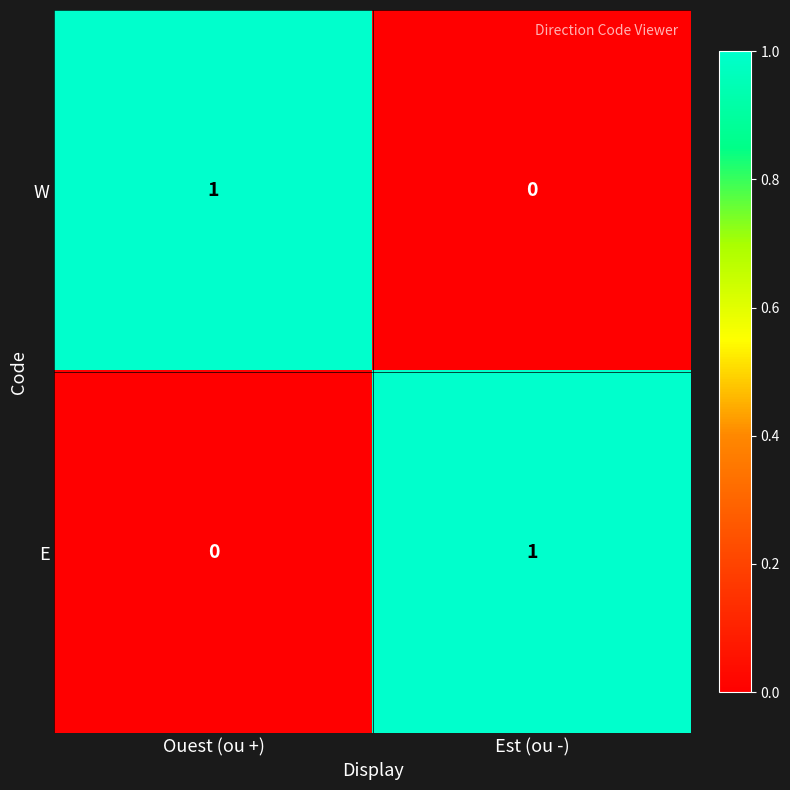

Is the value of W at Ouest (ou +) greater than the value of E at Ouest (ou +)?

Yes